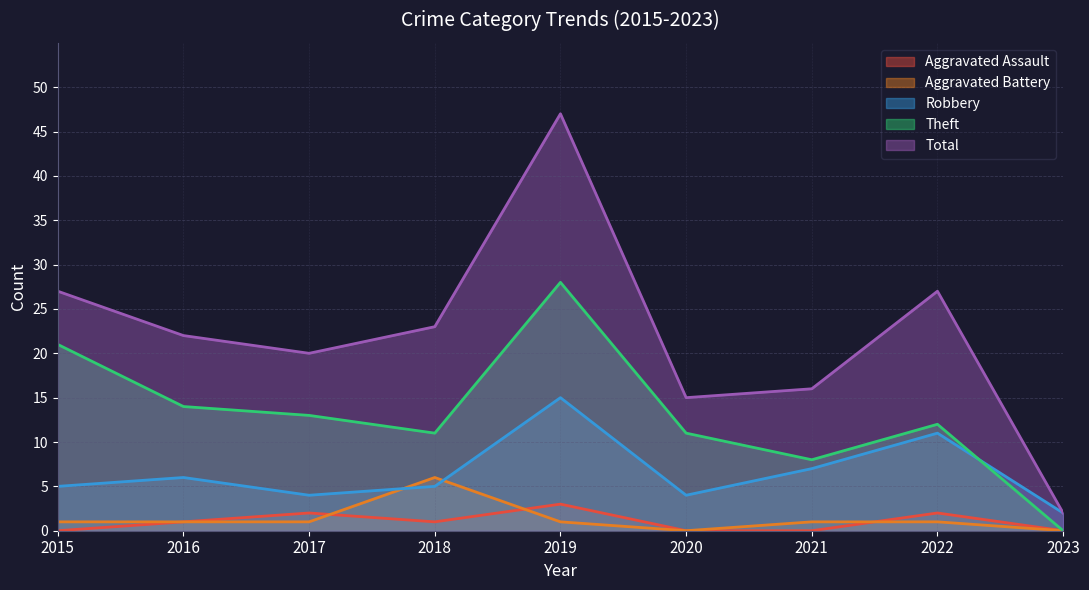

What are all the series names shown in the legend?

Aggravated Assault, Aggravated Battery, Robbery, Theft, Total